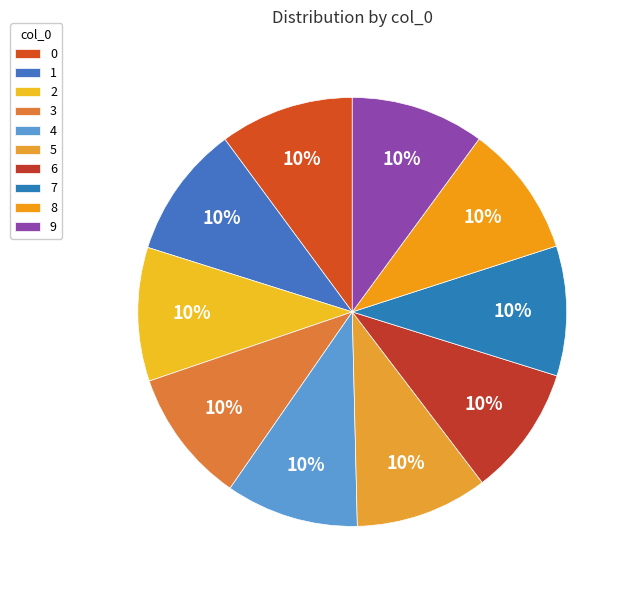

Is there any slice that represents more than half of the pie?

No